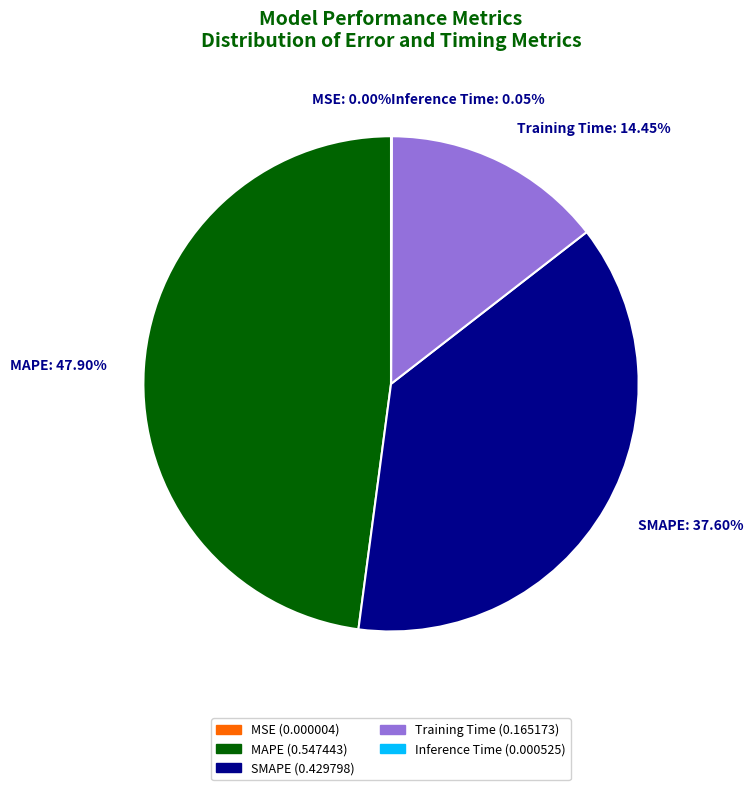

Which category has the biggest portion of the pie?

MAPE